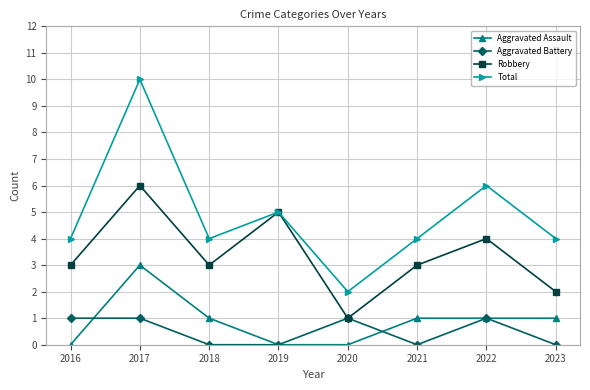

True or false: Aggravated Assault and Total cross at least once.

False